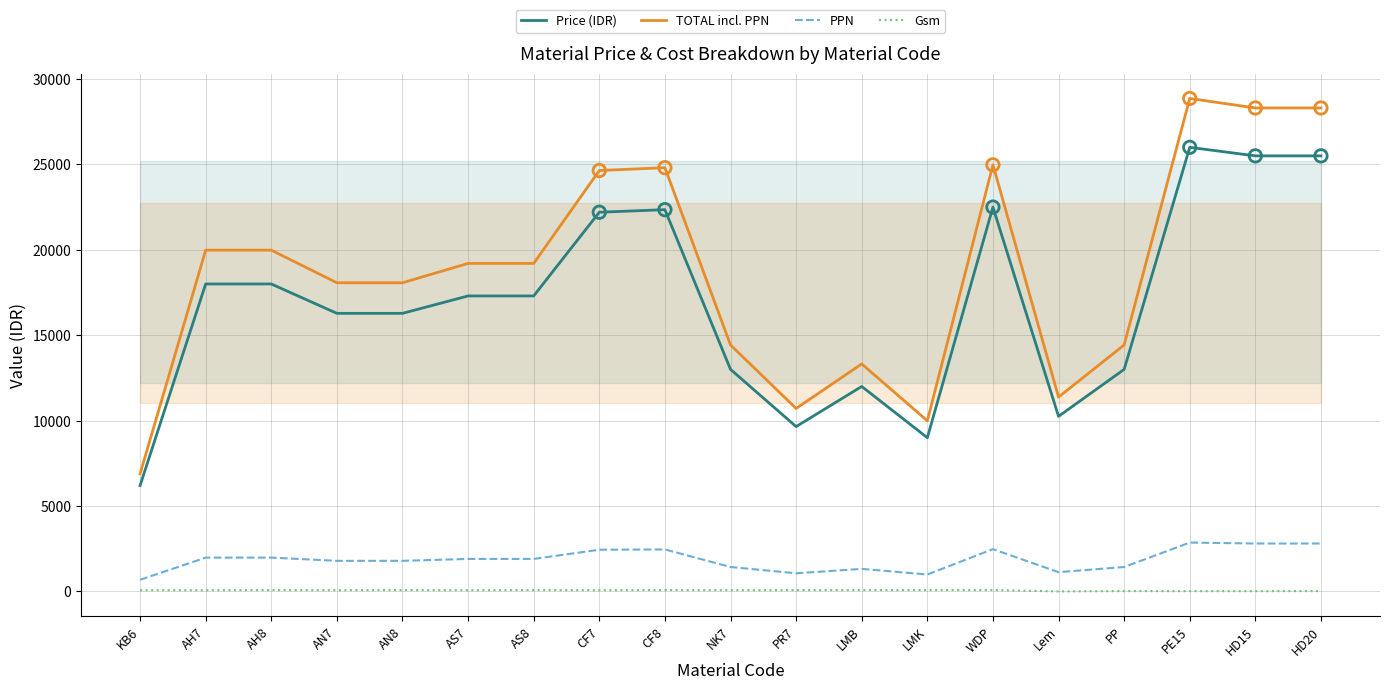

At how many categories does at least one series exceed 9834?

18